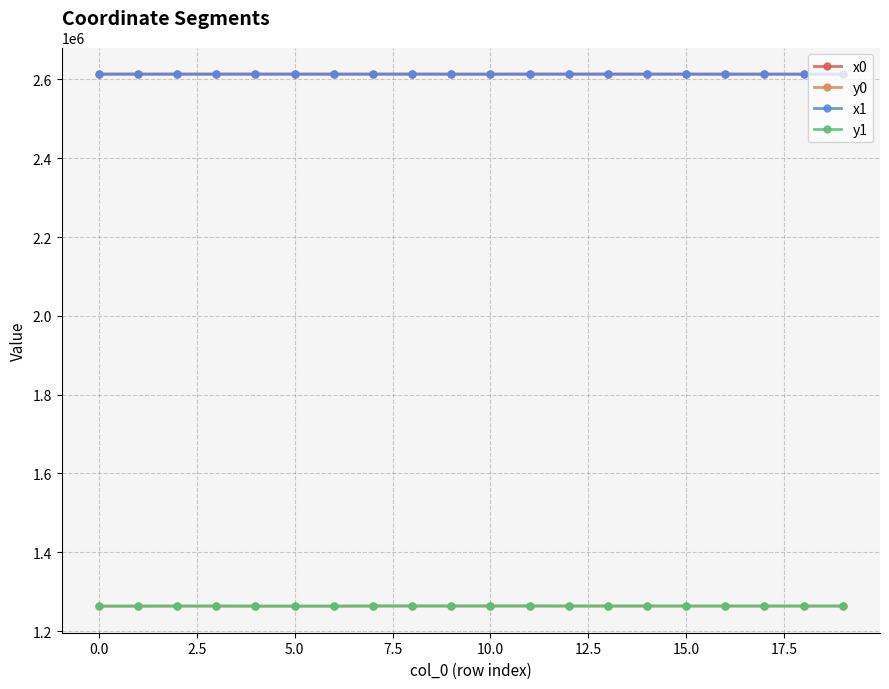

After their last crossing, which series has the higher values: x0 or x1?

x0